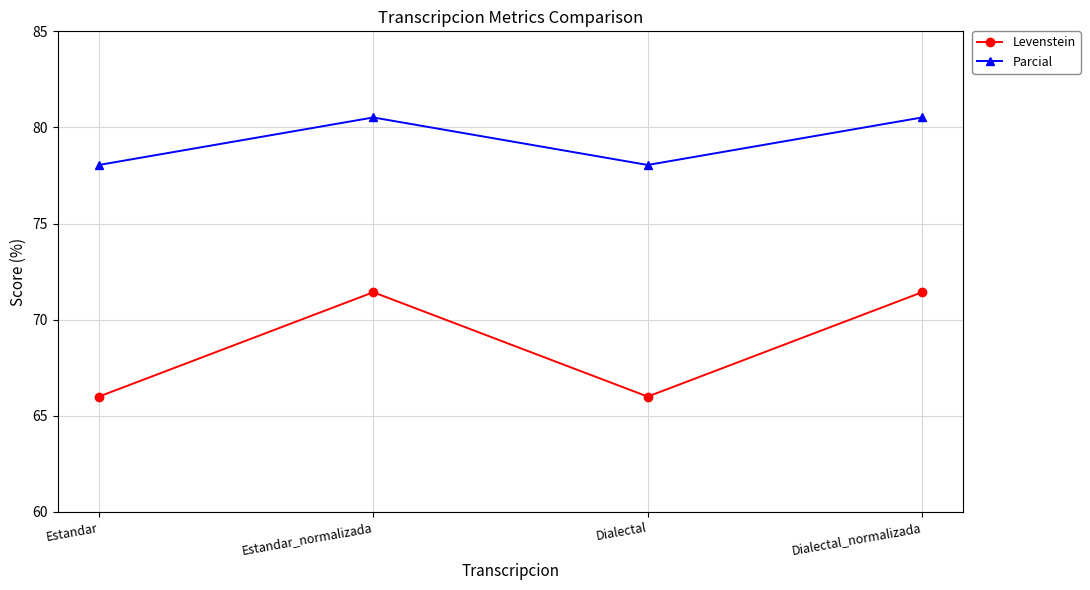

True or false: Parcial and Levenstein intersect in this chart.

False